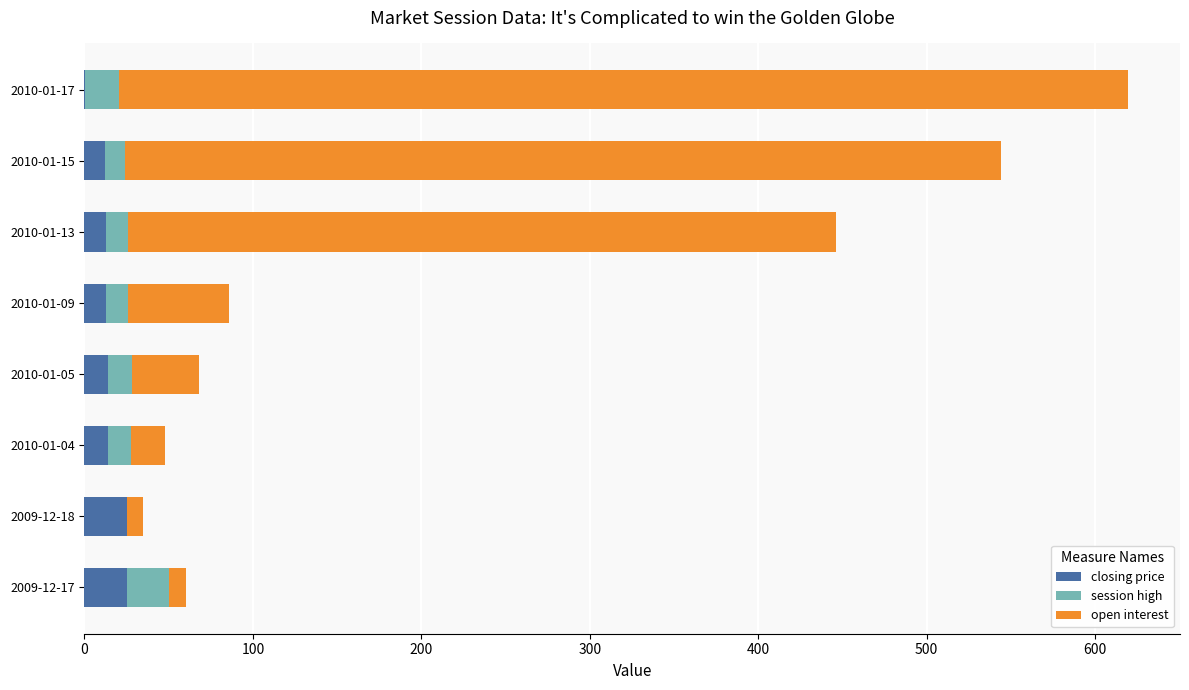

What is the highest value of the closing price series?

25.0